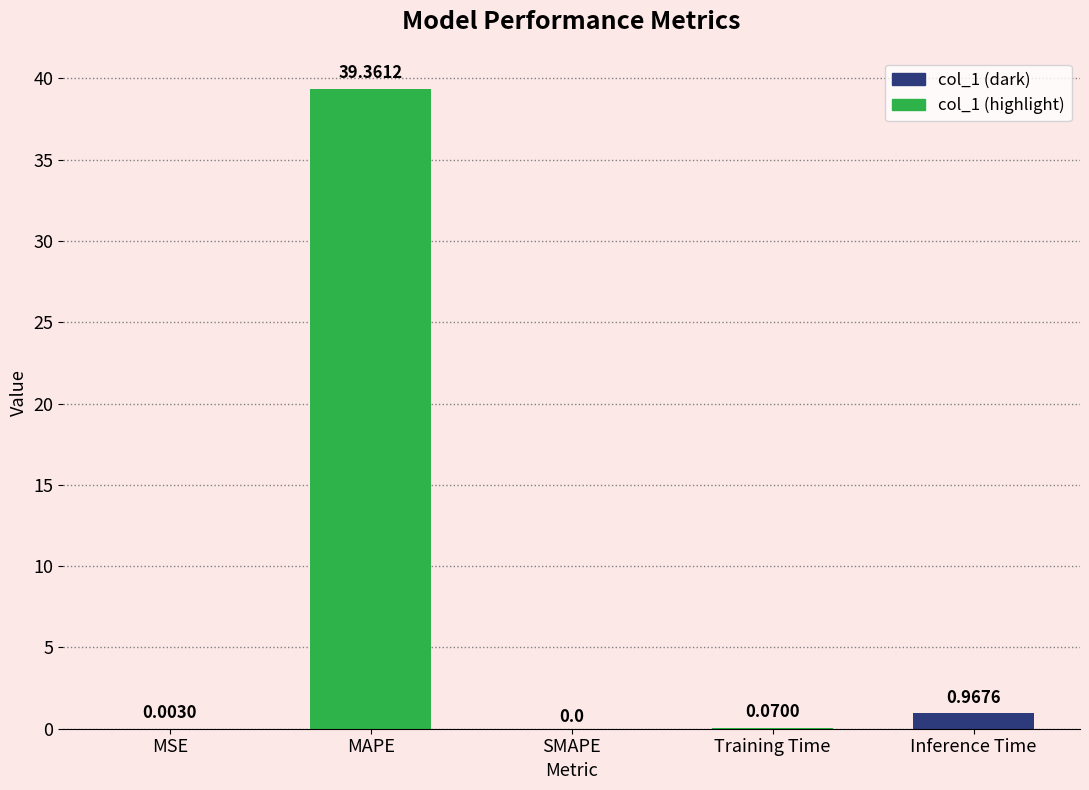

What is the change in value from MAPE to Training Time?

-39.3